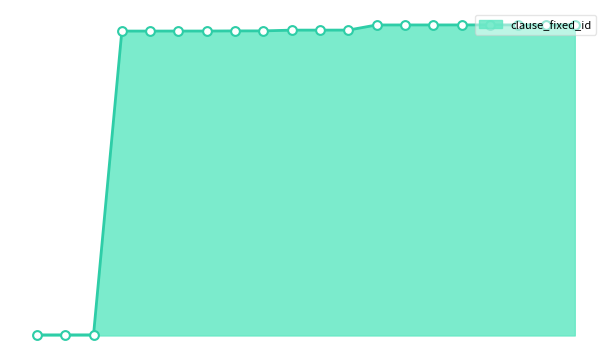

Is this an area chart (filled region under the line)?

Yes